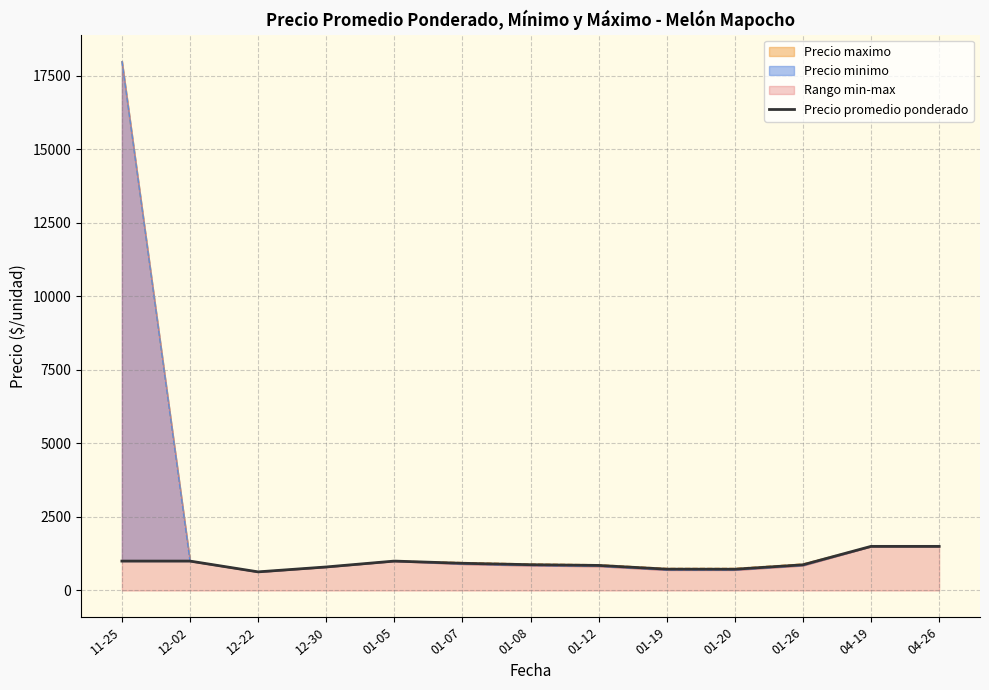

At which category does the chart reach its peak across all series?

04-19